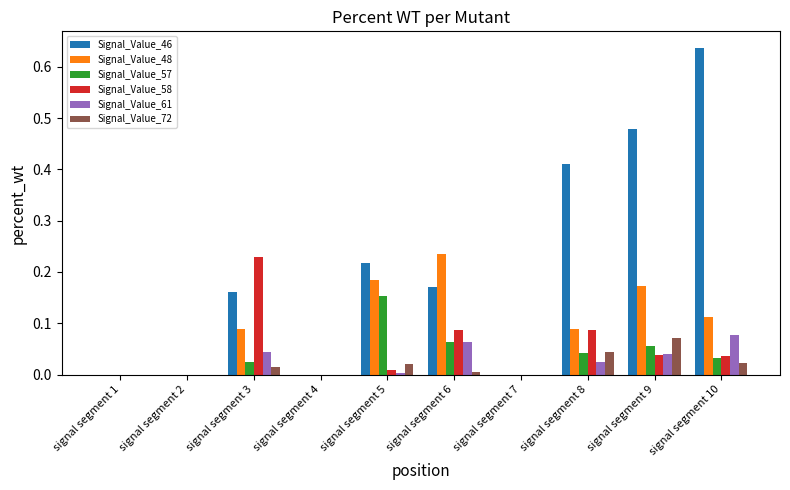

Which label corresponds to the largest value in the chart?

signal segment 10